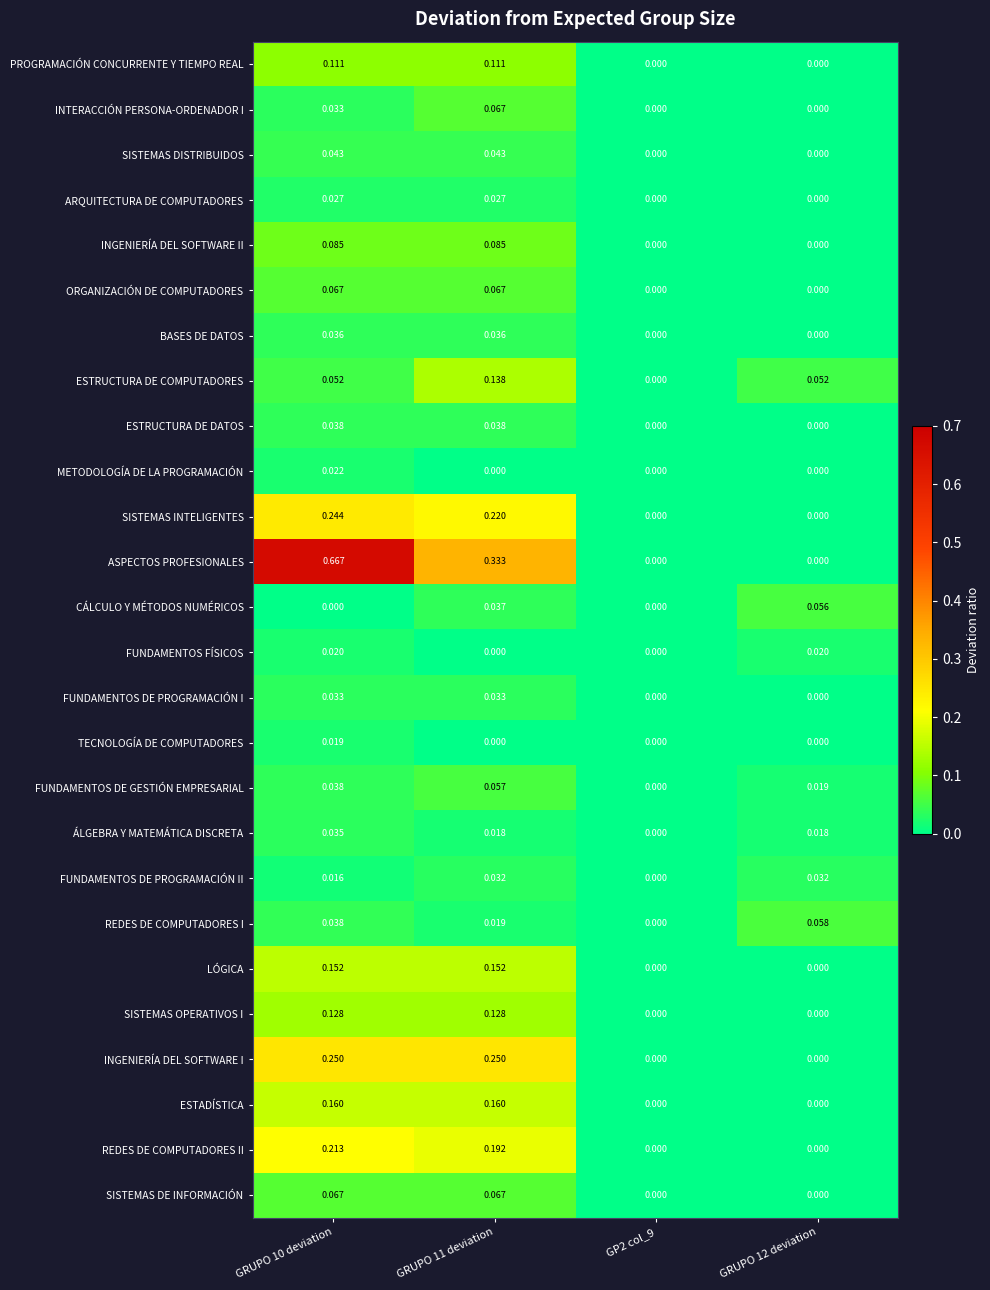

How many values in ARQUITECTURA DE COMPUTADORES are above zero?

2